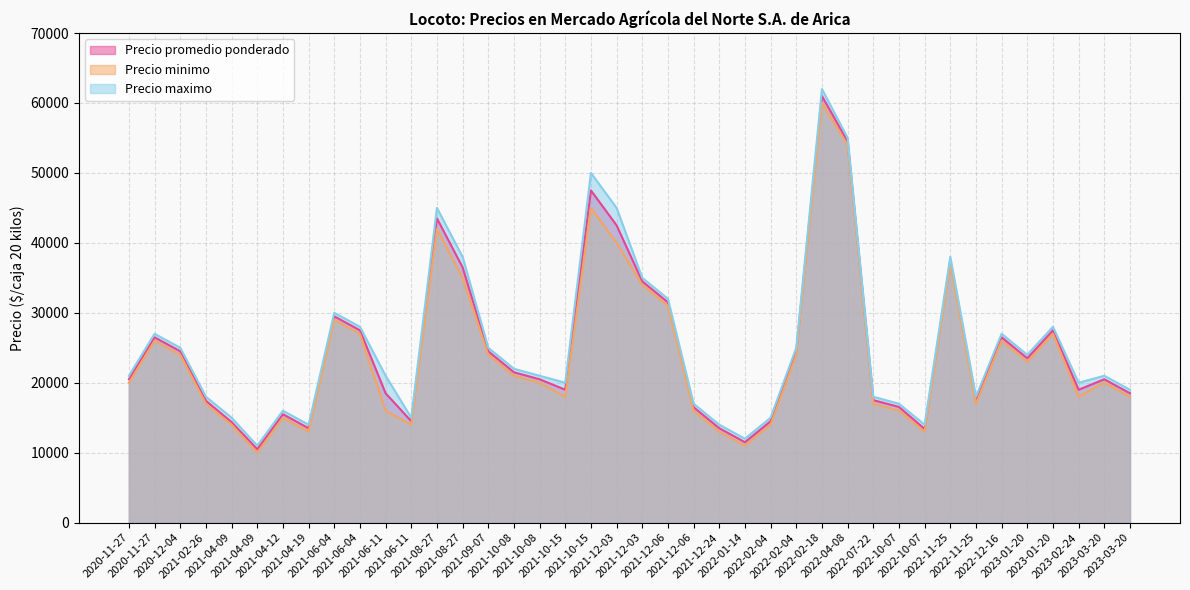

How many lines are shown in the chart?

3